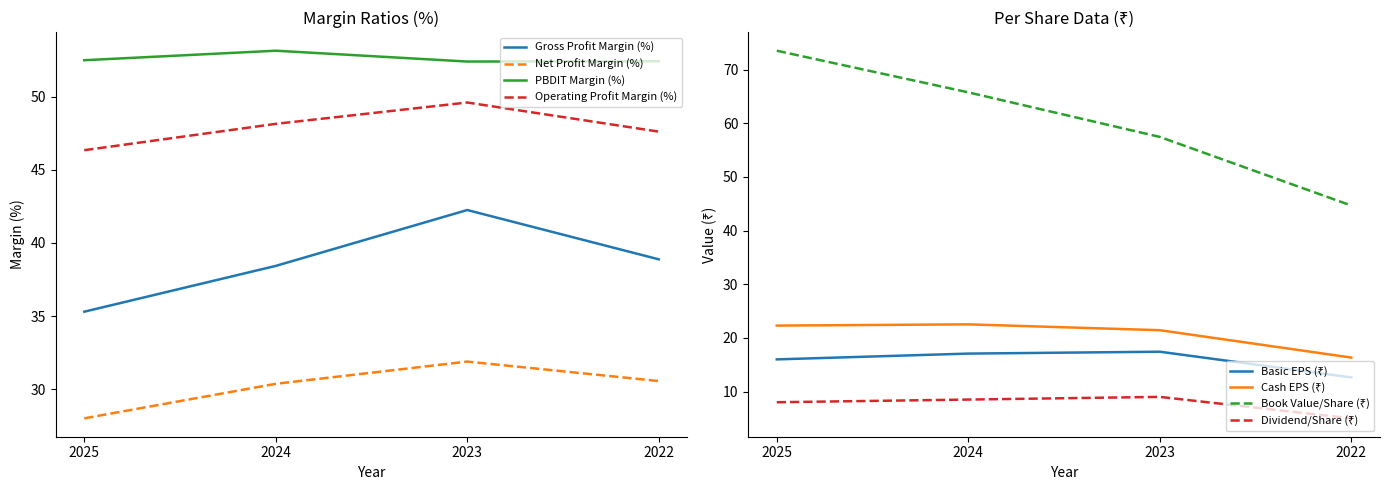

At 2025, list the series in order from smallest to largest.

Net Profit Margin (%), Gross Profit Margin (%), Operating Profit Margin (%), PBDIT Margin (%)